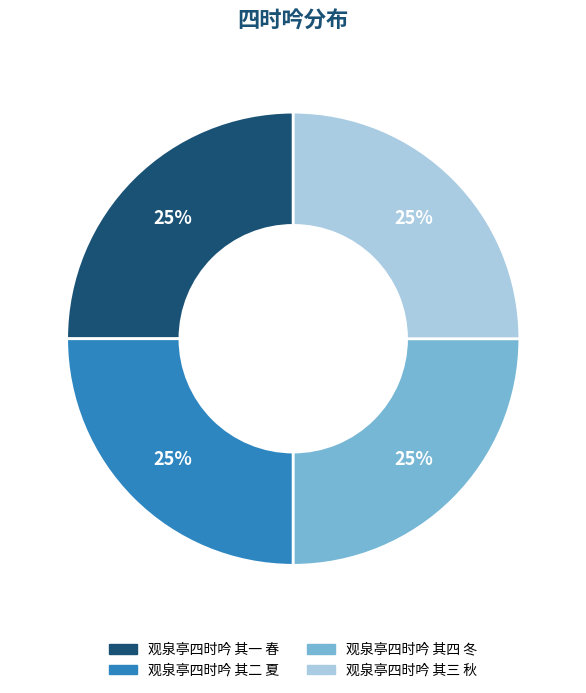

To the nearest percent, what is the average slice percentage?

25%